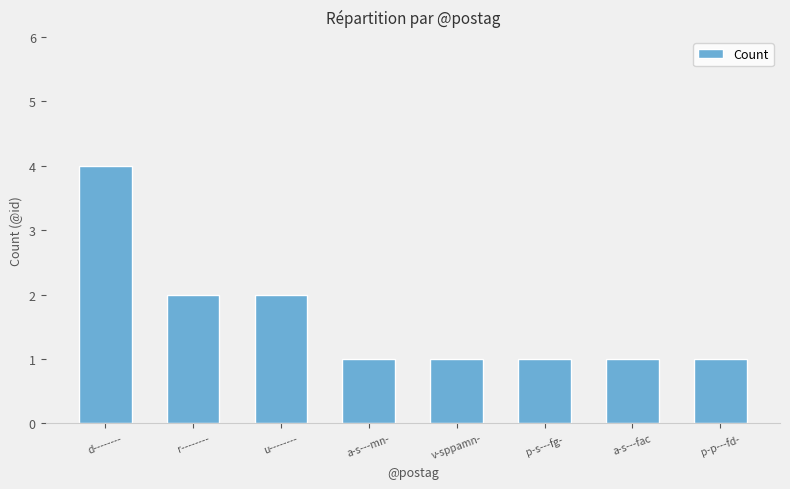

What is the change in value from d-------- to a-s---fac?

-3